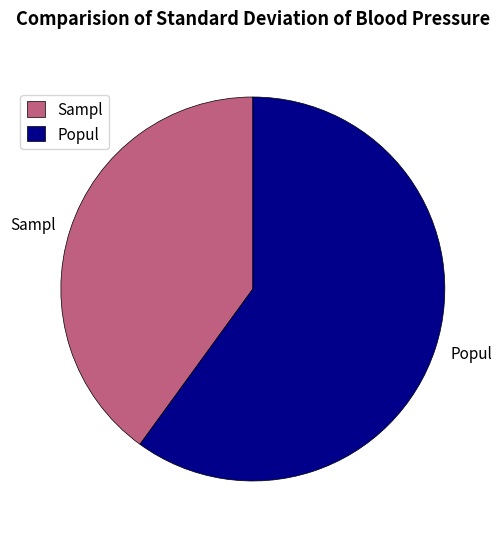

How many slices are in this pie chart?

2